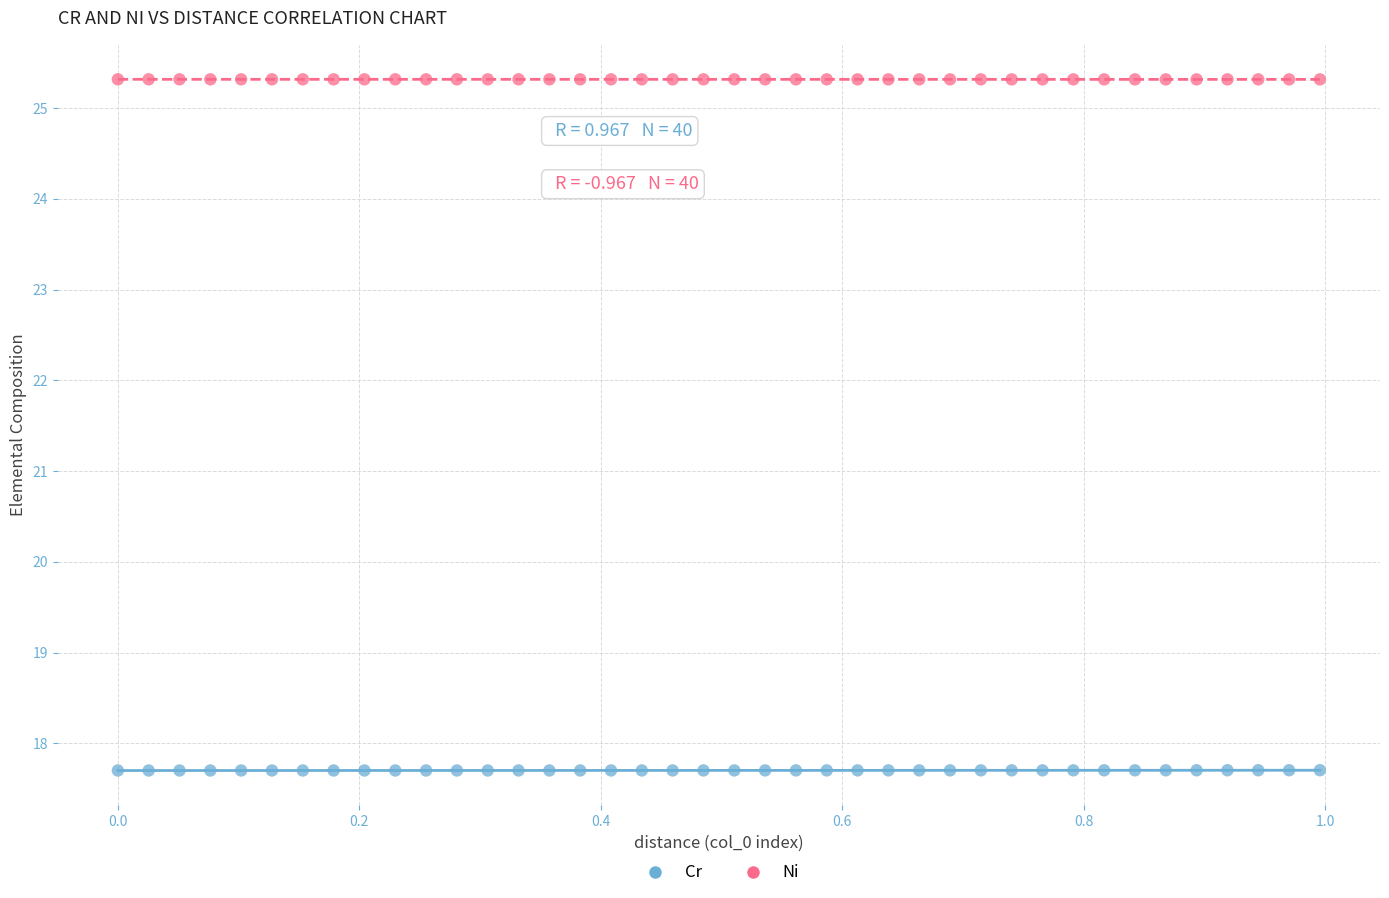

What is the X range (max minus min) for the scatter plot?

1.0